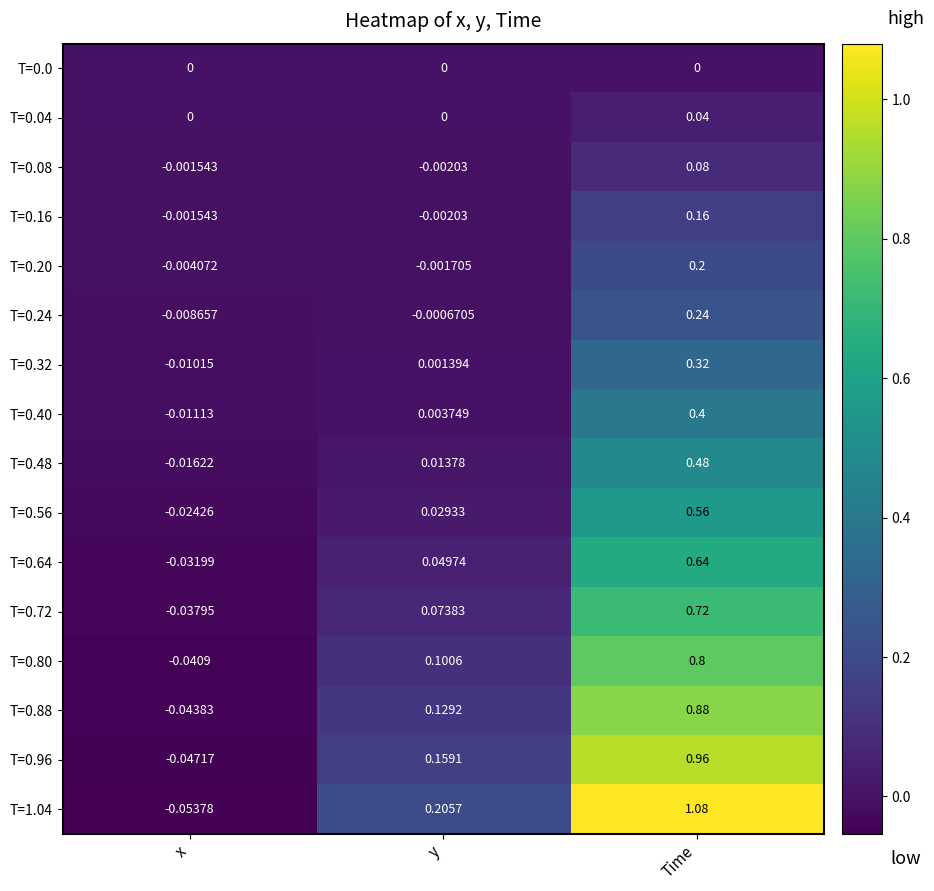

How many values in T=0.40 are above zero?

2